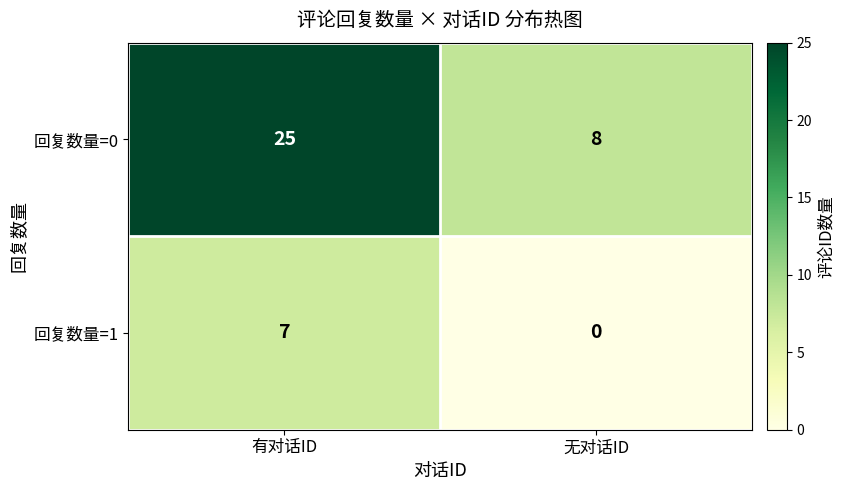

True or false: 回复数量=1 has a value of 7 at 有对话ID.

True